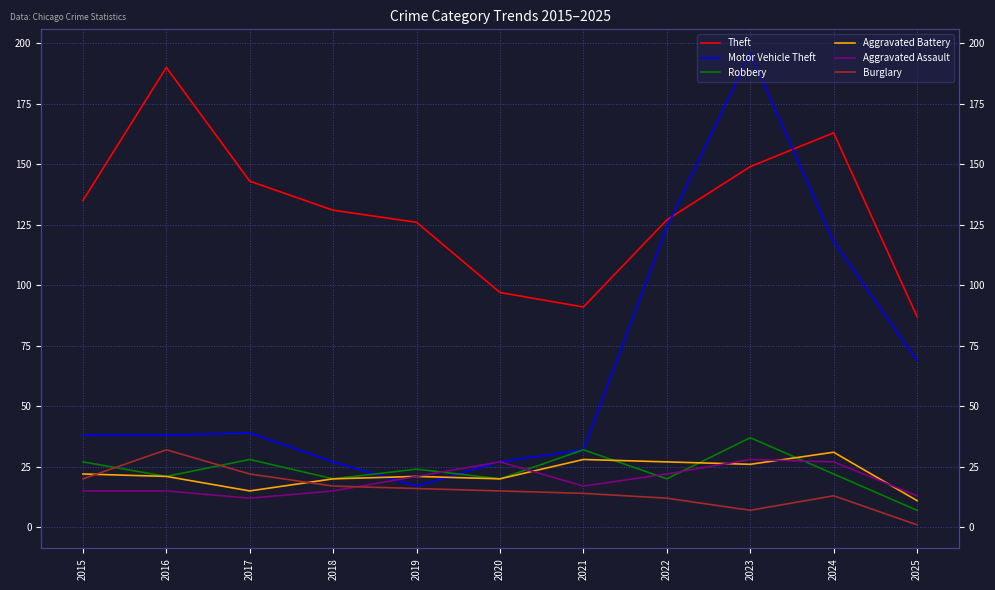

How many lines are shown in the chart?

6